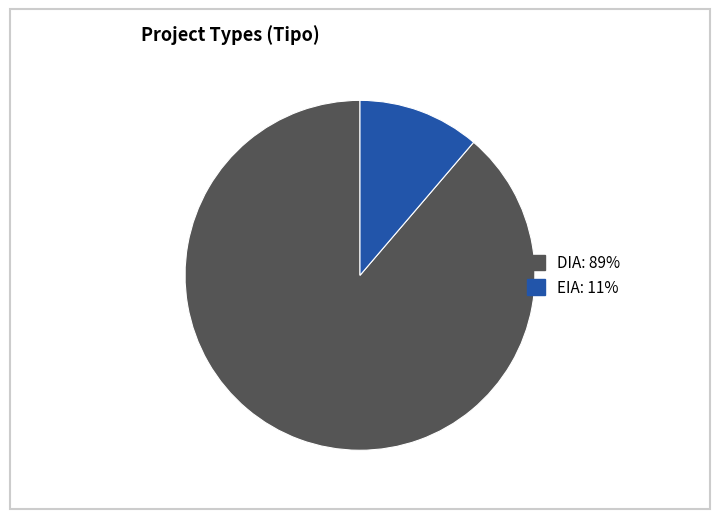

The DIA slice represents 89% of the pie. True or false?

True